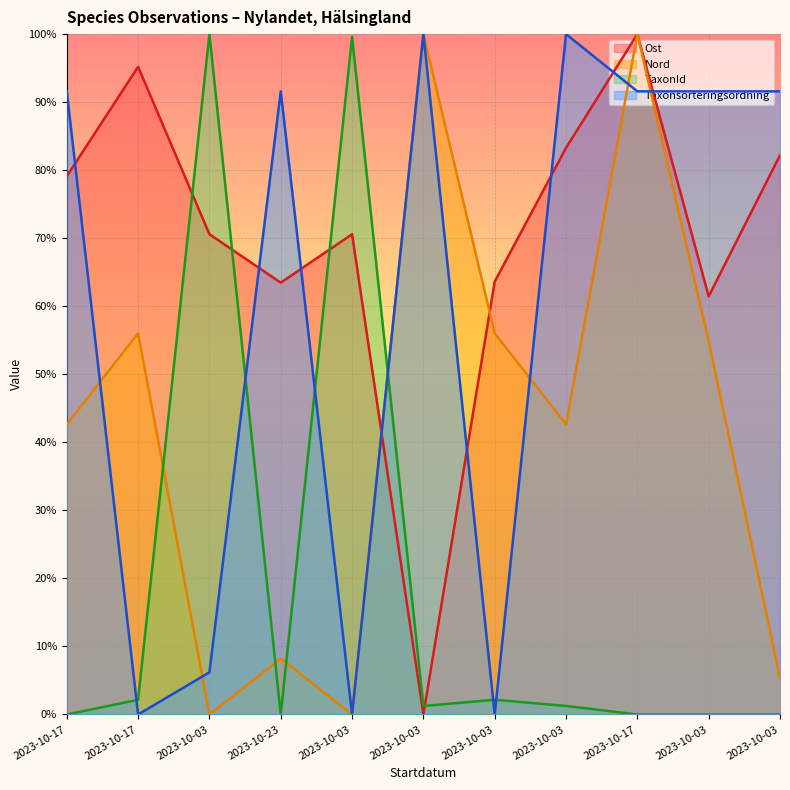

At which category does Nord reach its first local peak?

2023-10-17